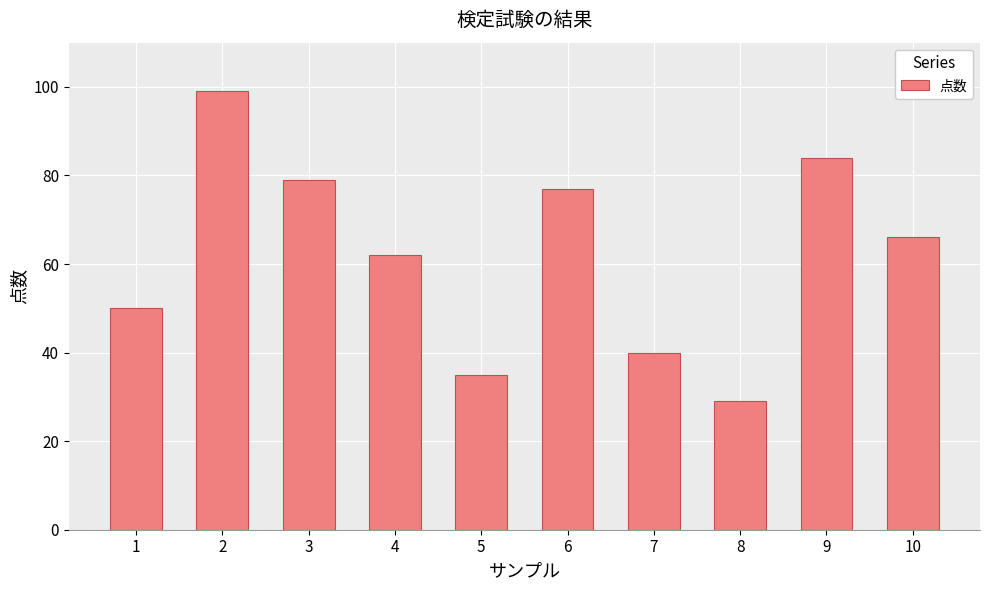

Reading right to left, extract all data points from this chart.

66	84	29	40	77	35	62	79	99	50